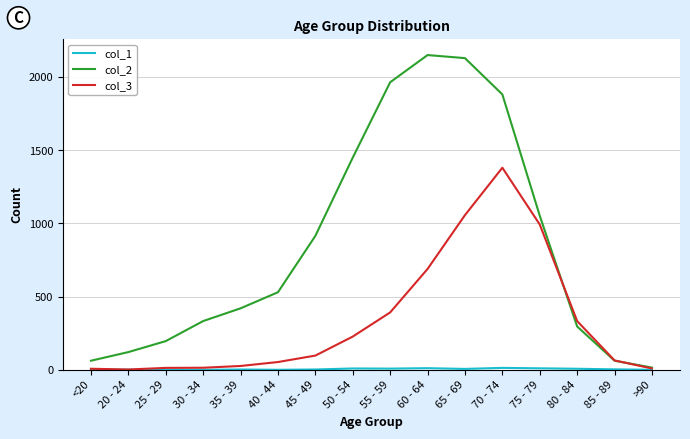

Which series has the largest total across all categories?

col_2